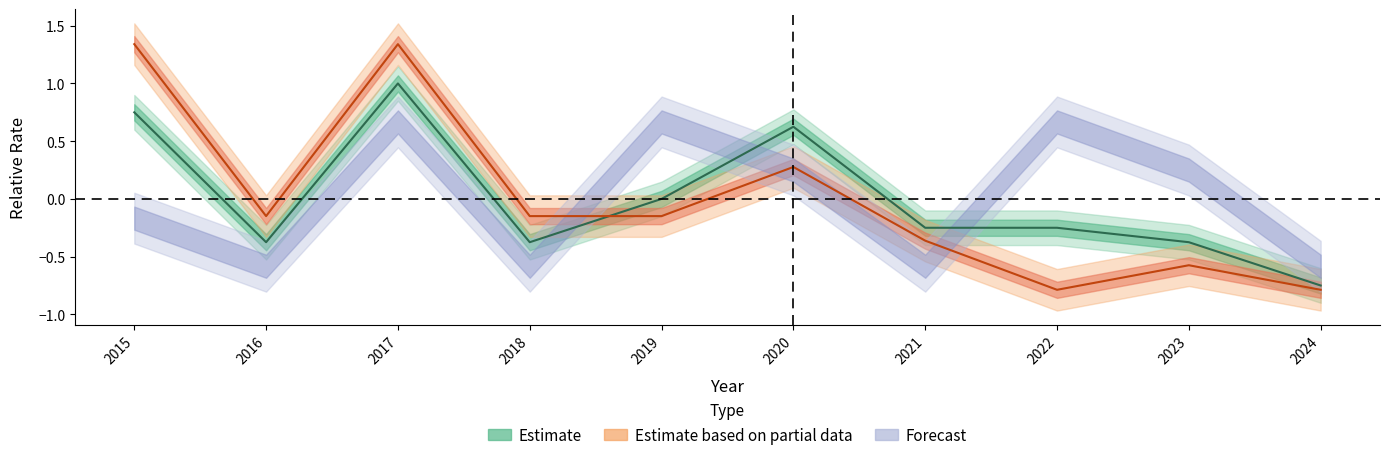

In Total, how many points are higher than both neighbors (excluding endpoints)?

2